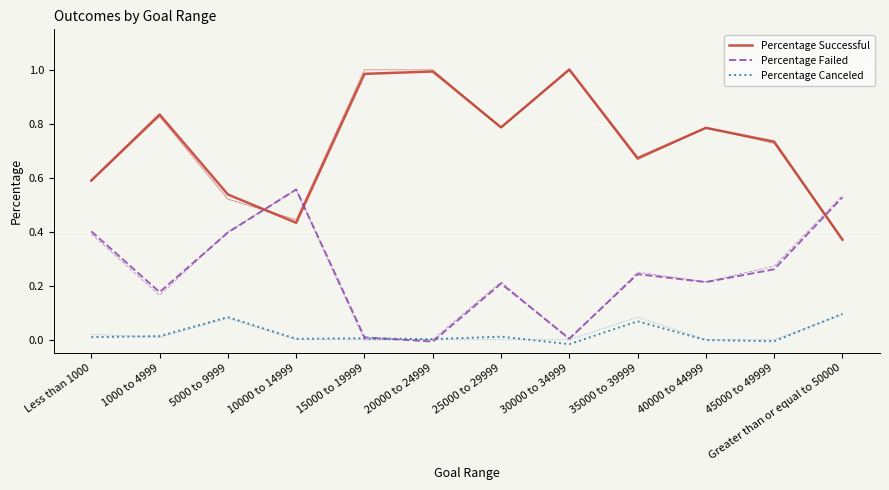

Rank the series by their maximum value, from highest to lowest.

Percentage Successful, Percentage Failed, Percentage Canceled